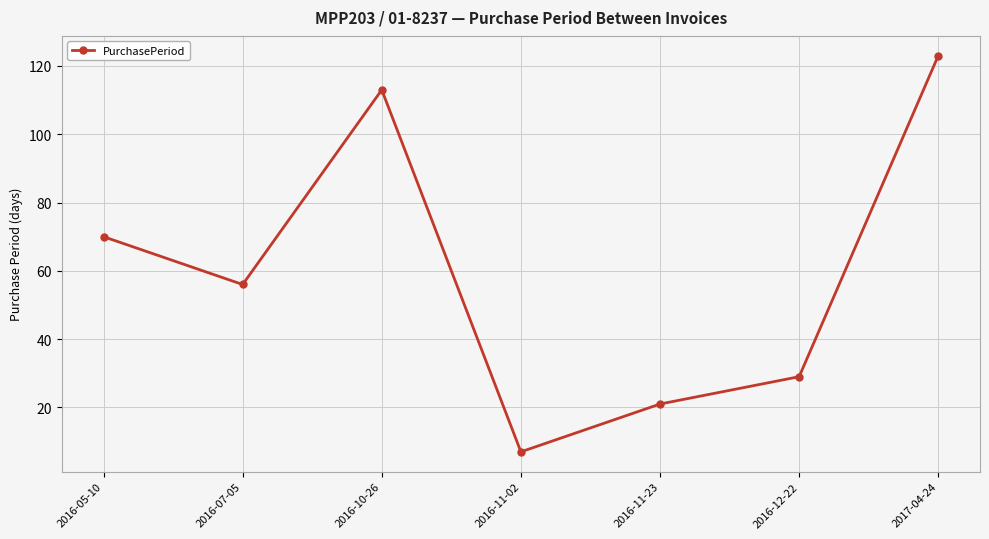

Reading left to right, transcribe all the data shown in this chart.

70	56	113	7	21	29	123